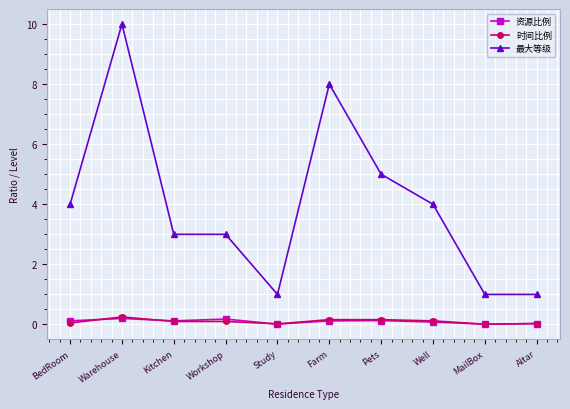

Count the 最大等级 values in the range 1 to 5.

8